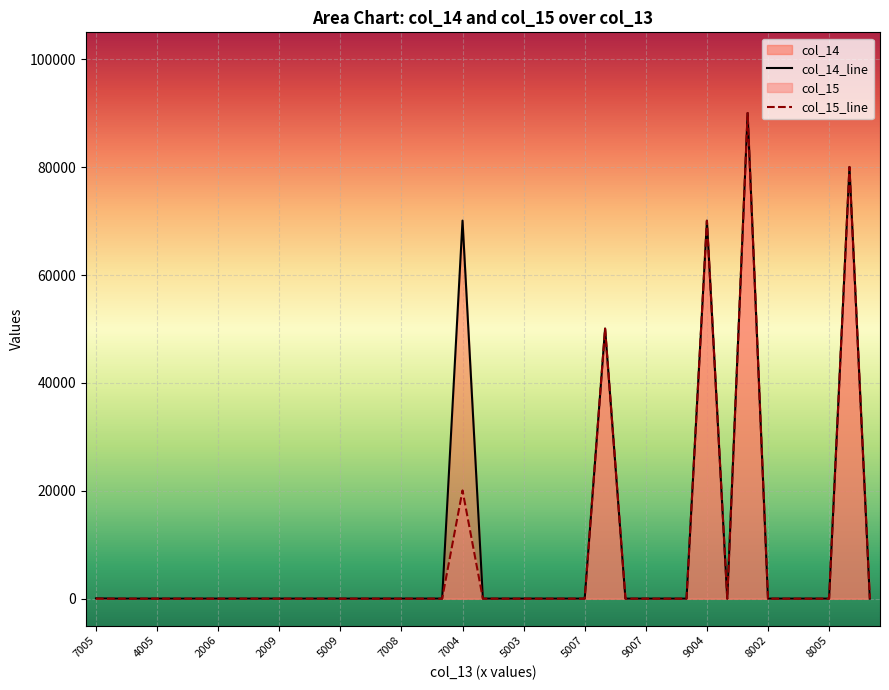

What is the average value of the col_15_line series?

7955